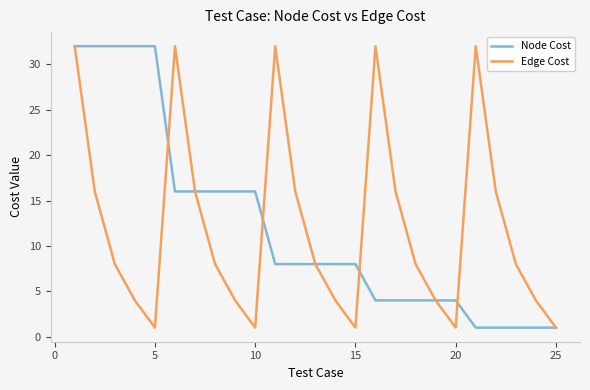

What is the highest value of the Edge Cost series?

32